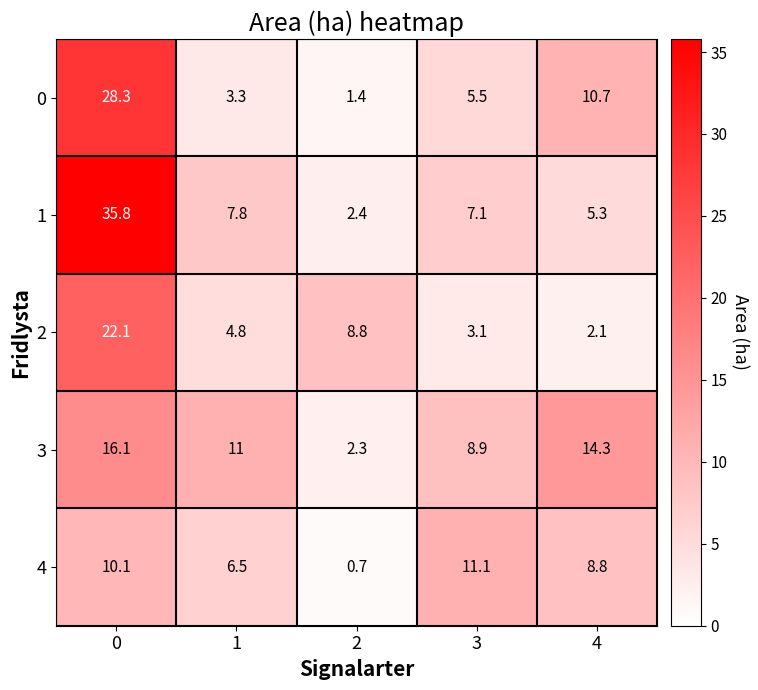

Count the number of data series in this chart.

5